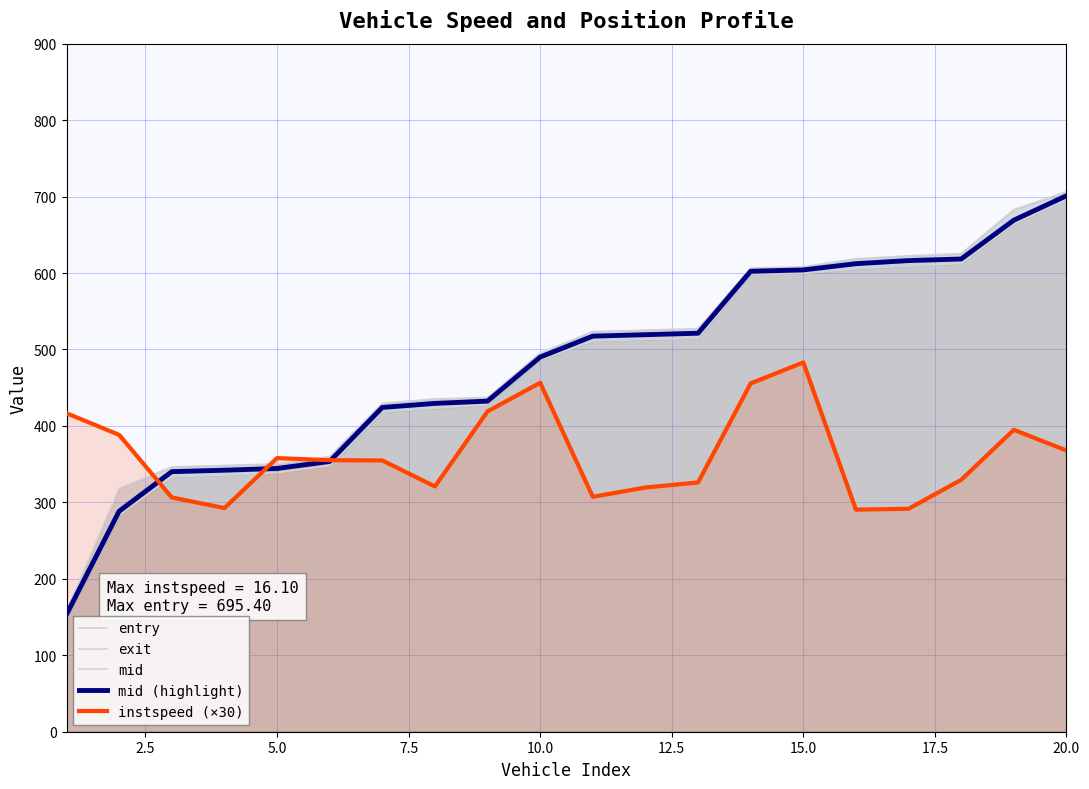

True or false: mid (highlight) and instspeed (×30) intersect in this chart.

True